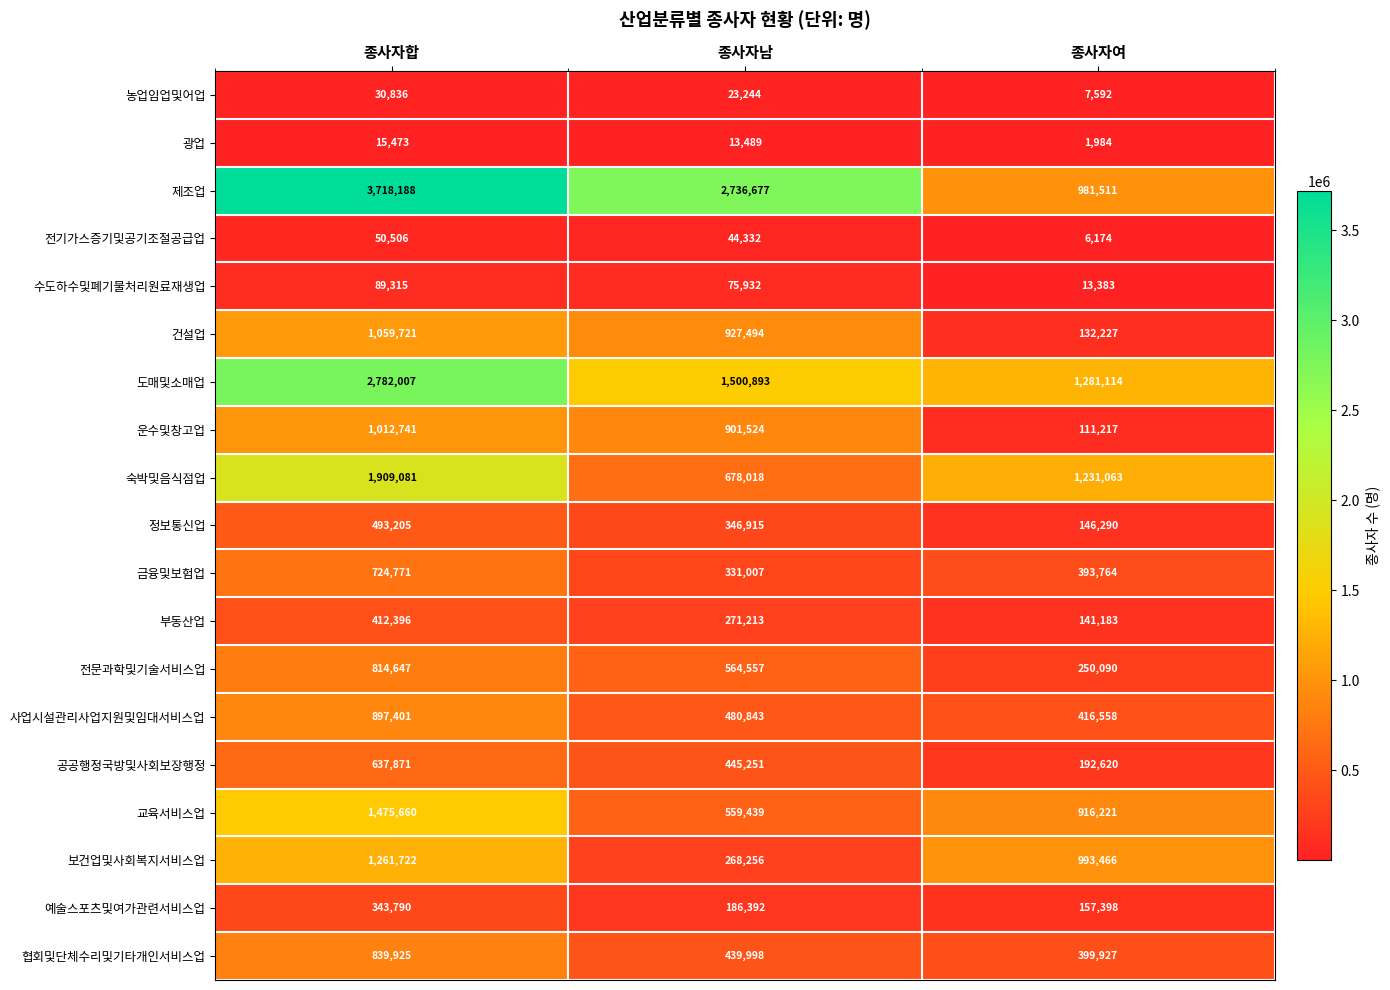

How many values in the 사업시설관리사업지원및임대서비스업 series are below 480843?

1